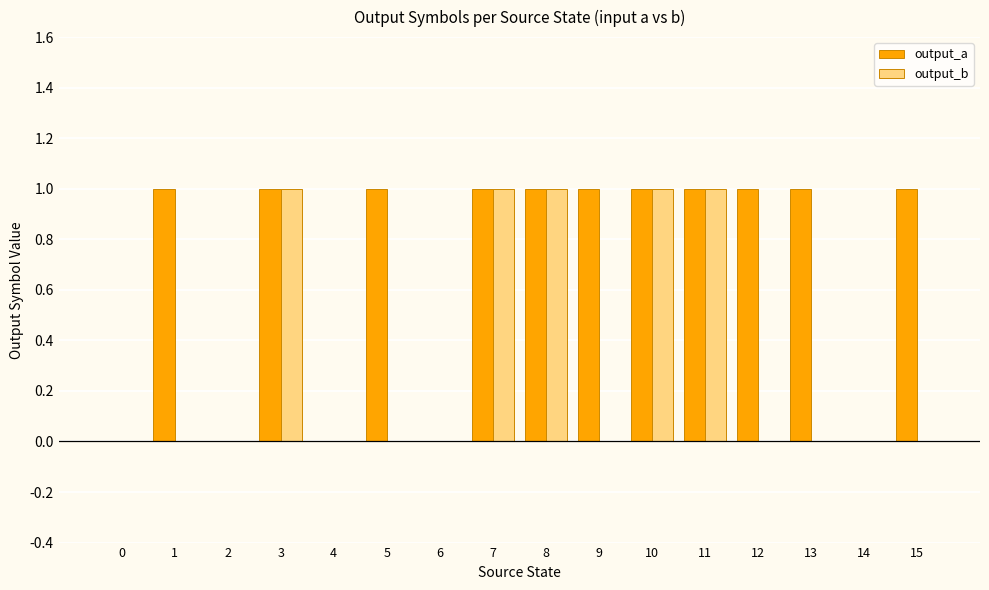

Reading left to right, what are all the values shown in this chart?

output_a: 0=0	1=1	2=0	3=1	4=0	5=1	6=0	7=1	8=1	9=1	10=1	11=1	12=1	13=1	14=0	15=1
output_b: 0=0	1=0	2=0	3=1	4=0	5=0	6=0	7=1	8=1	9=0	10=1	11=1	12=0	13=0	14=0	15=0